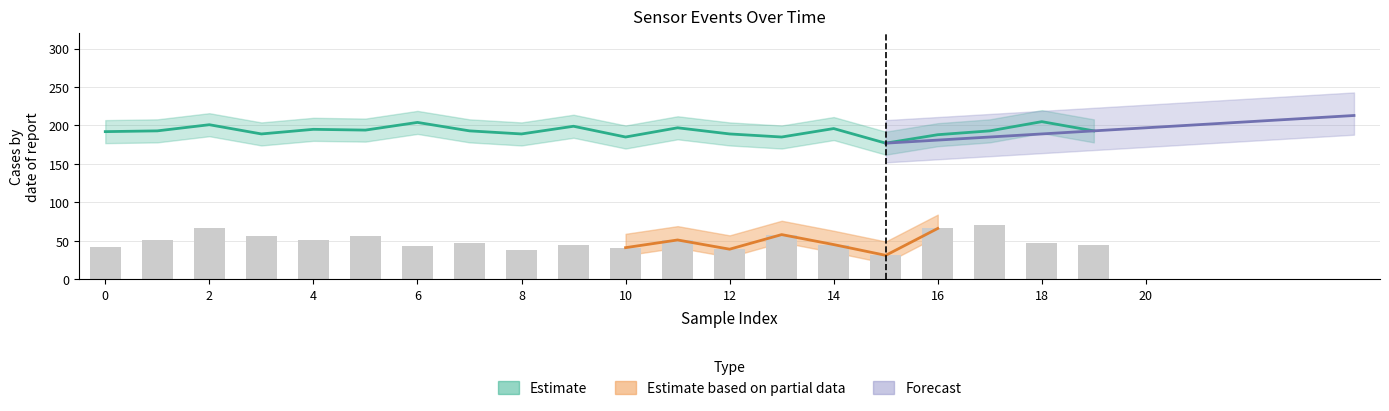

What is the difference between the maximum and minimum values in the x series?

28